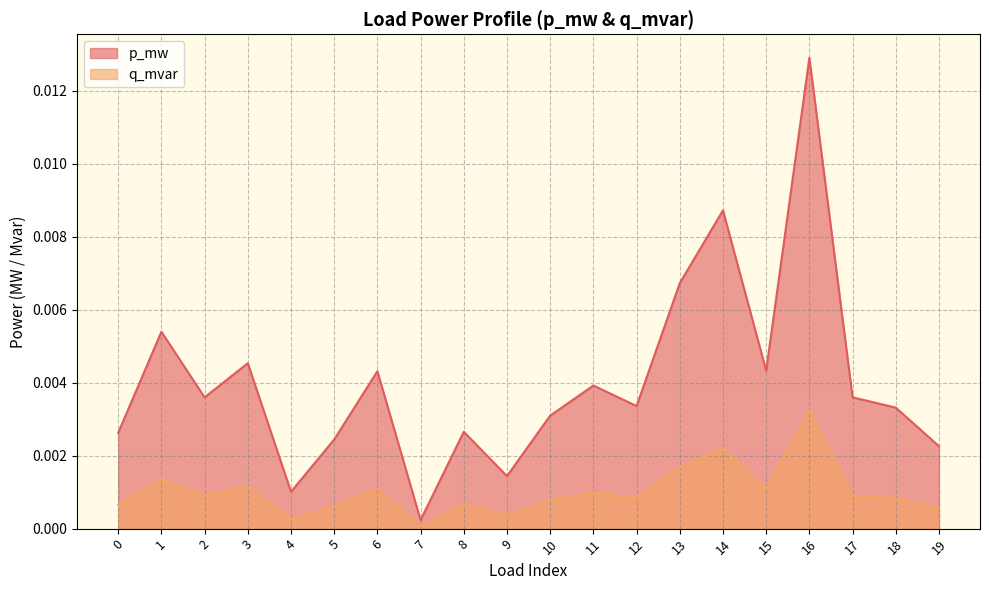

List the series in order of their peak value, lowest first.

q_mvar, p_mw